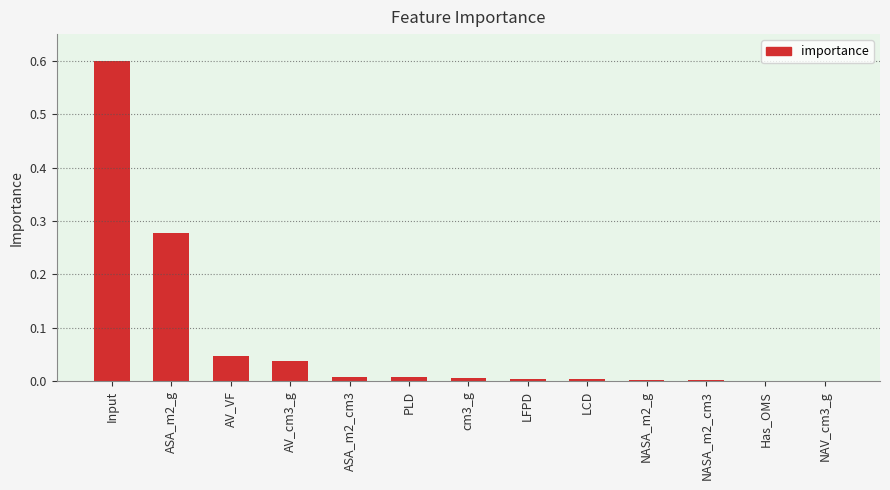

At which category does the chart reach its peak across all series?

Input